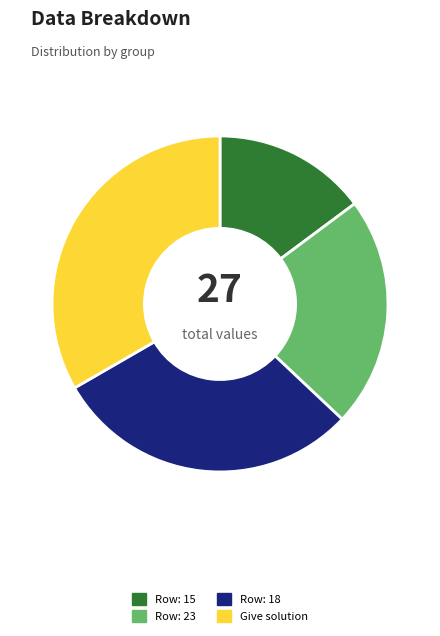

Combined, do Row: 18 and Row: 23 account for over 50%?

Yes